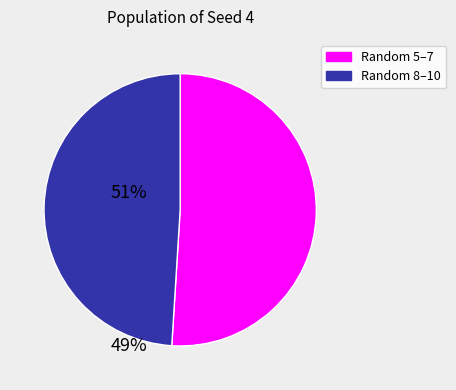

Is there any slice that represents more than half of the pie?

Yes